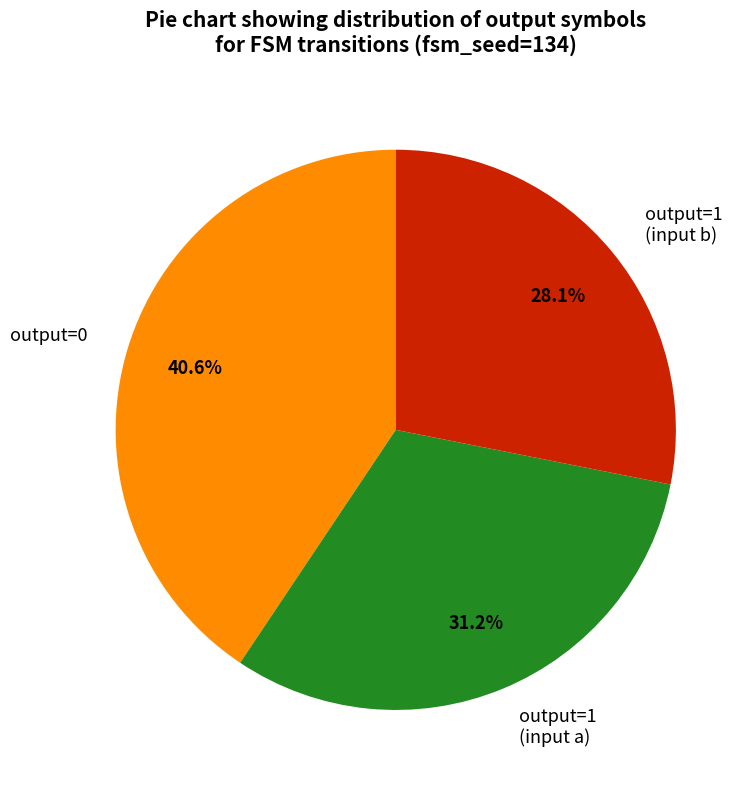

What is the smallest slice in the pie chart?

output=1 (input b)